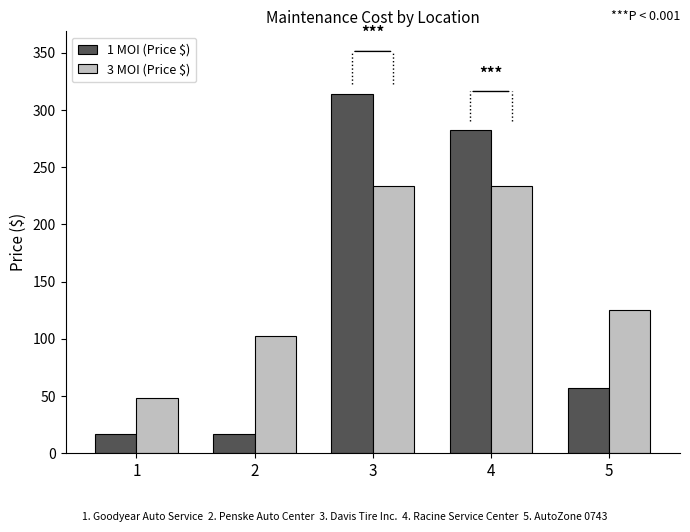

Rank the series at 2 from highest to lowest value.

3 MOI (Price $), 1 MOI (Price $)